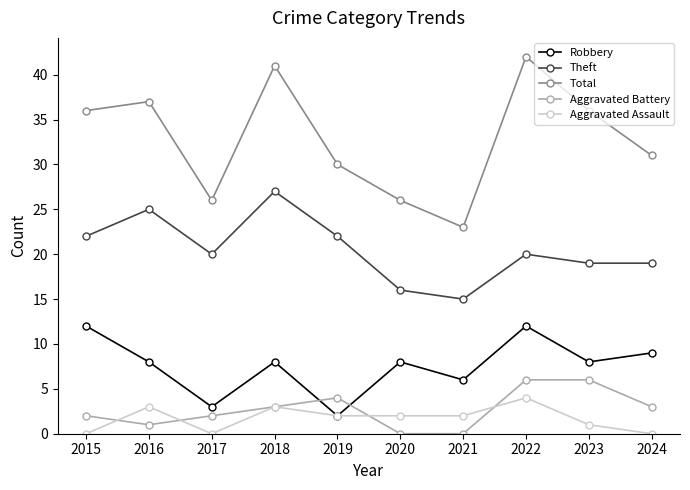

How many categories are shown in the chart?

10